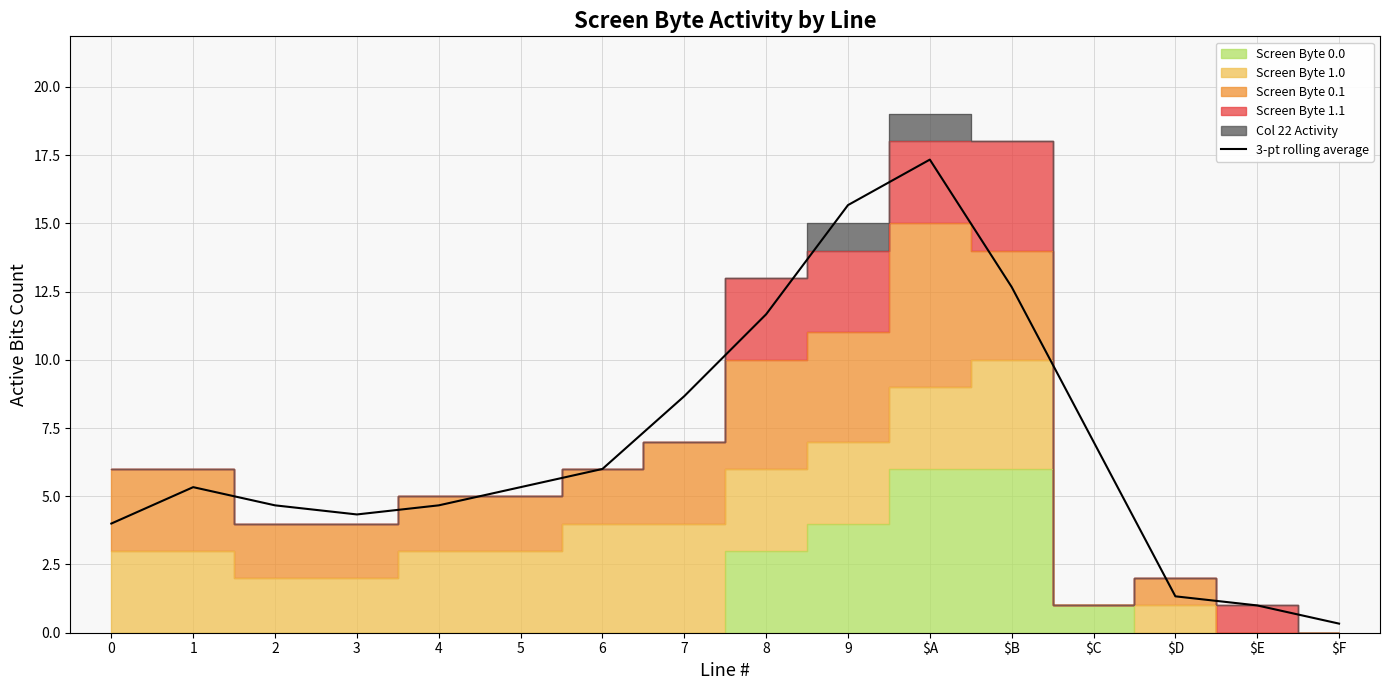

Reading left to right, transcribe all the data shown in this chart.

4.0	5.3	4.7	4.3	4.7	5.3	6.0	8.7	11.7	15.7	17.3	12.7	7.0	1.3	1.0	0.3